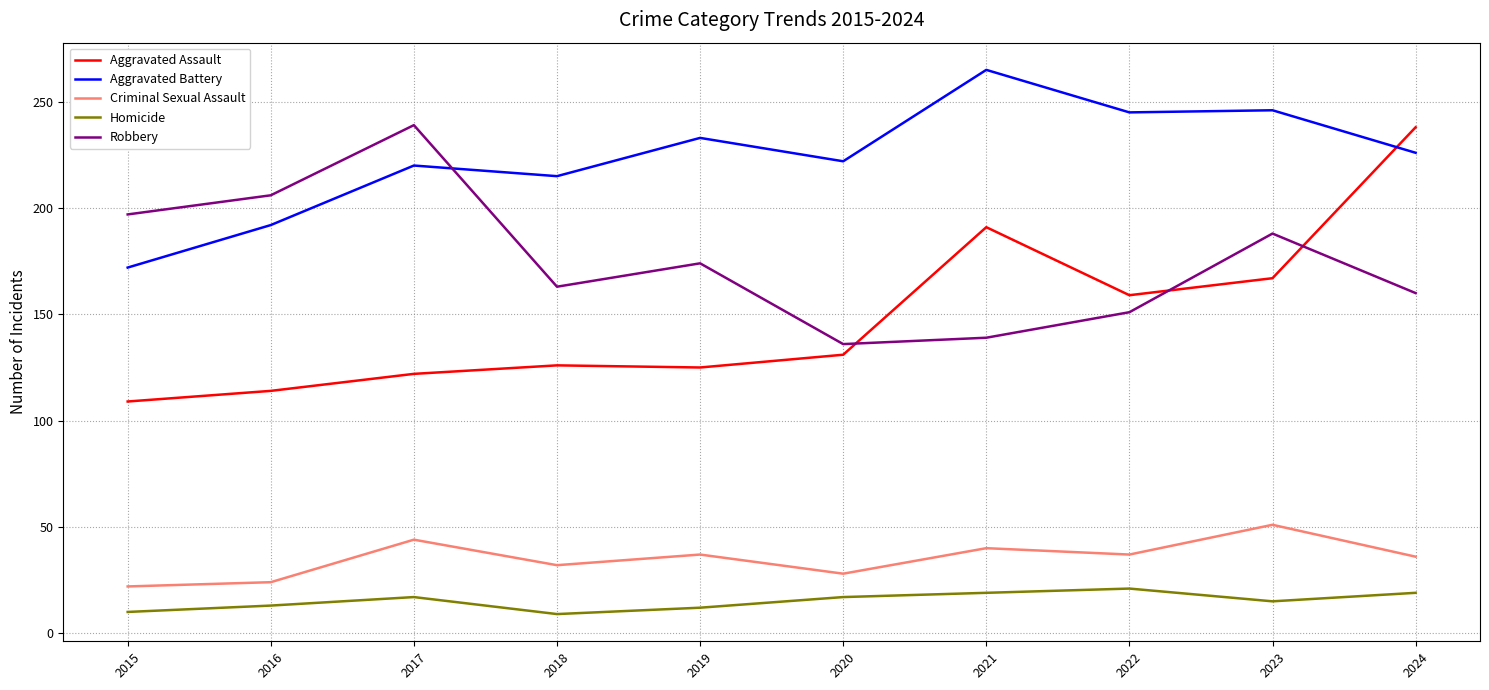

True or false: Robbery and Homicide intersect in this chart.

False